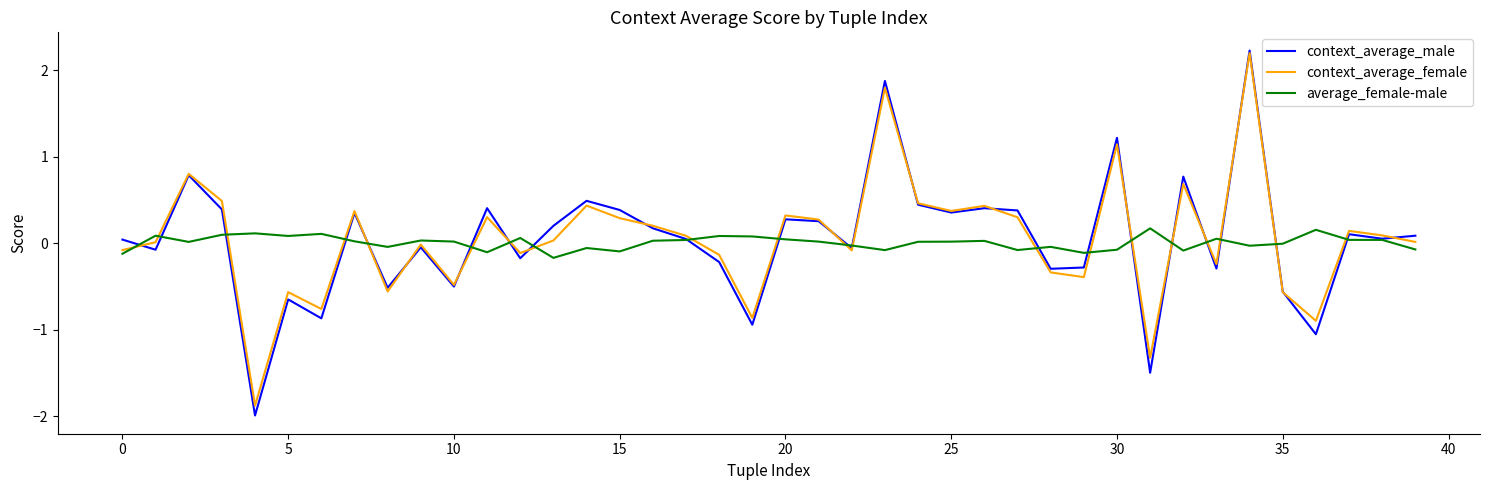

Which series has the largest range (max minus min)?

context_average_male